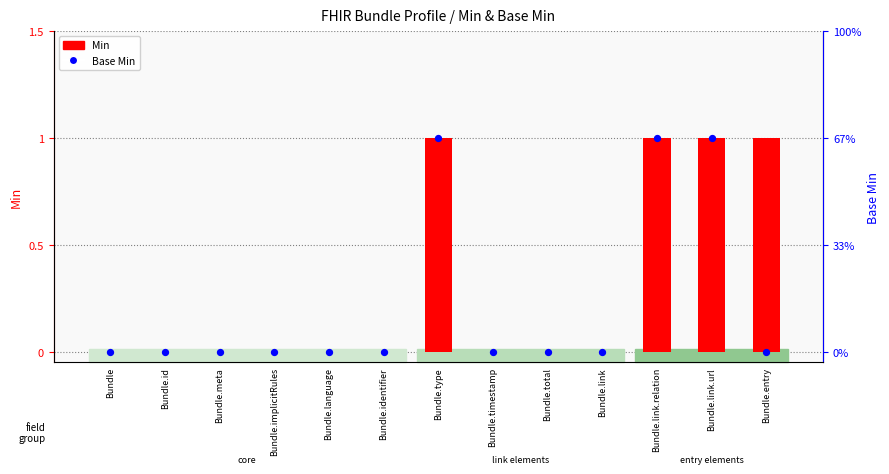

Which series contains the highest Y value?

Min